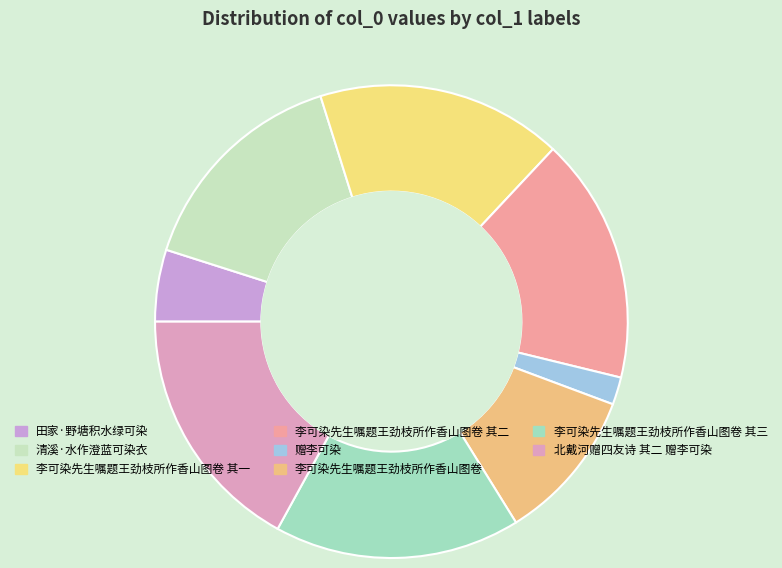

Is there a majority slice in this chart?

No